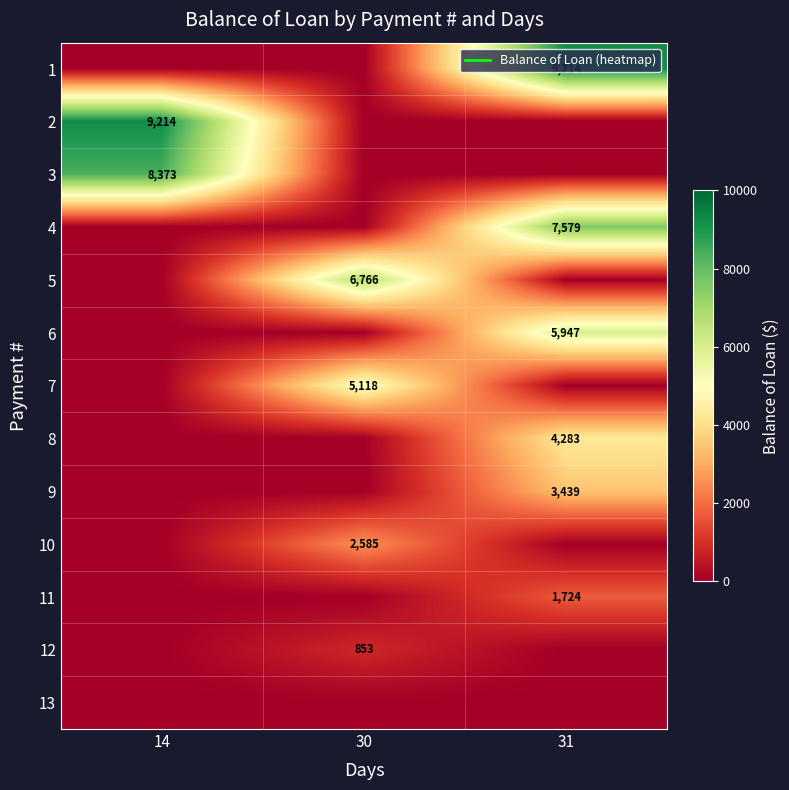

True or false: 8 has a value of 2590.3 at 30.

False